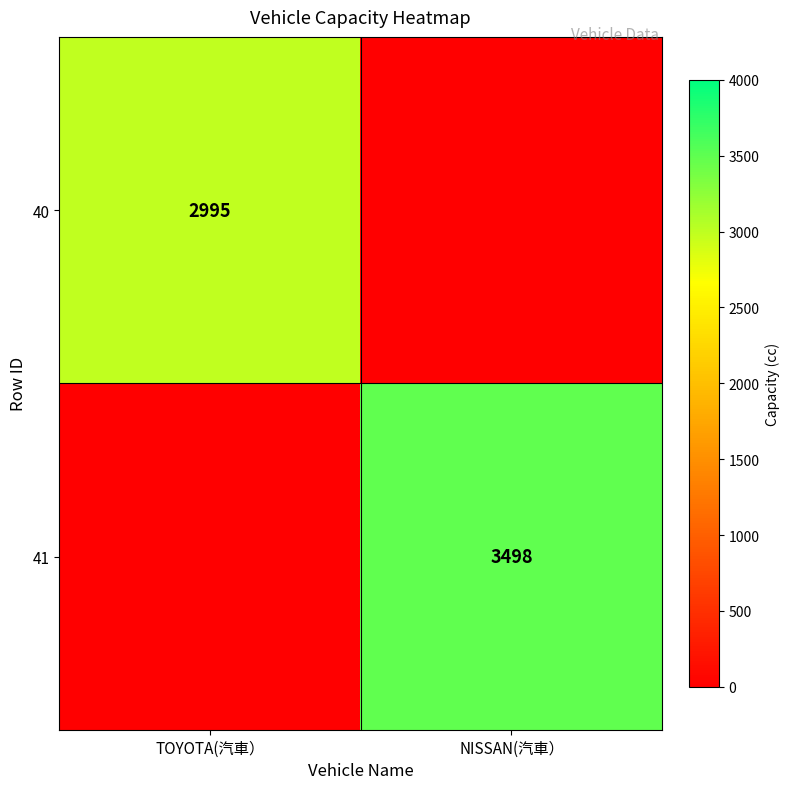

Is it true that 41 equals 1236 at NISSAN(汽車）?

False